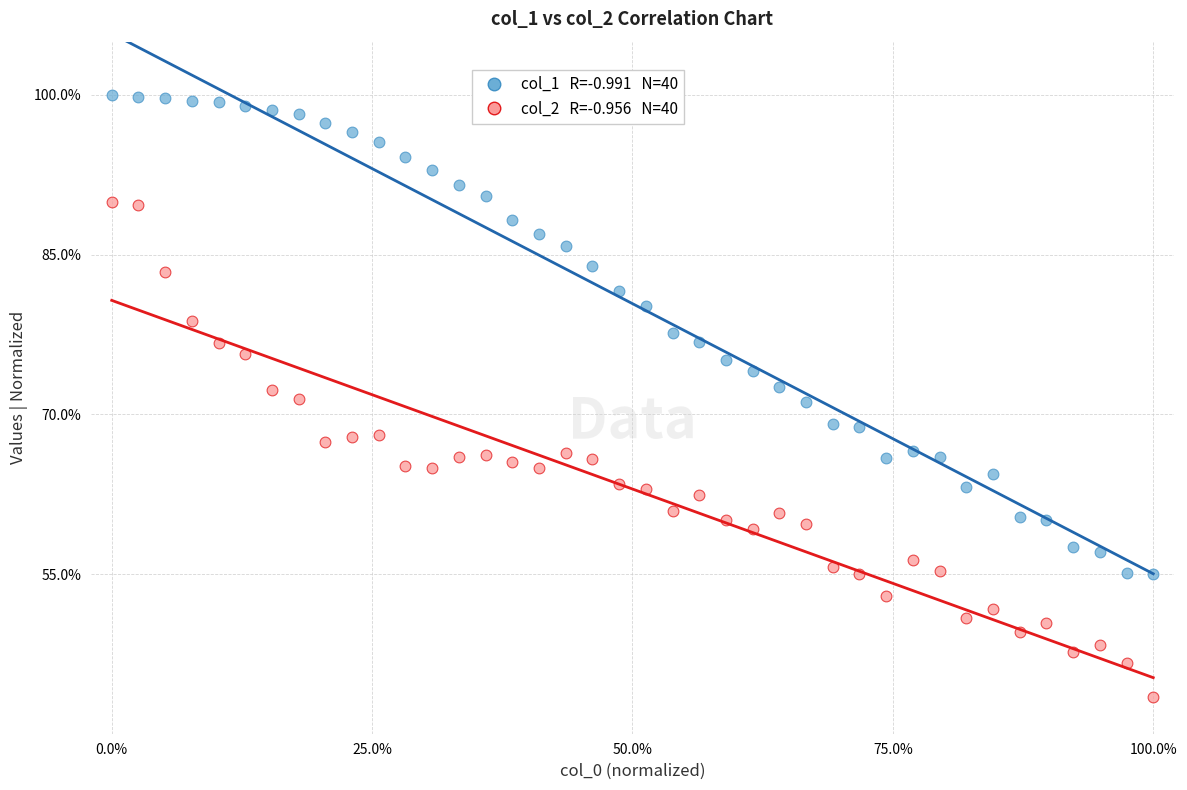

Across all data points, what is the range of Y values (max minus min)?

56.5